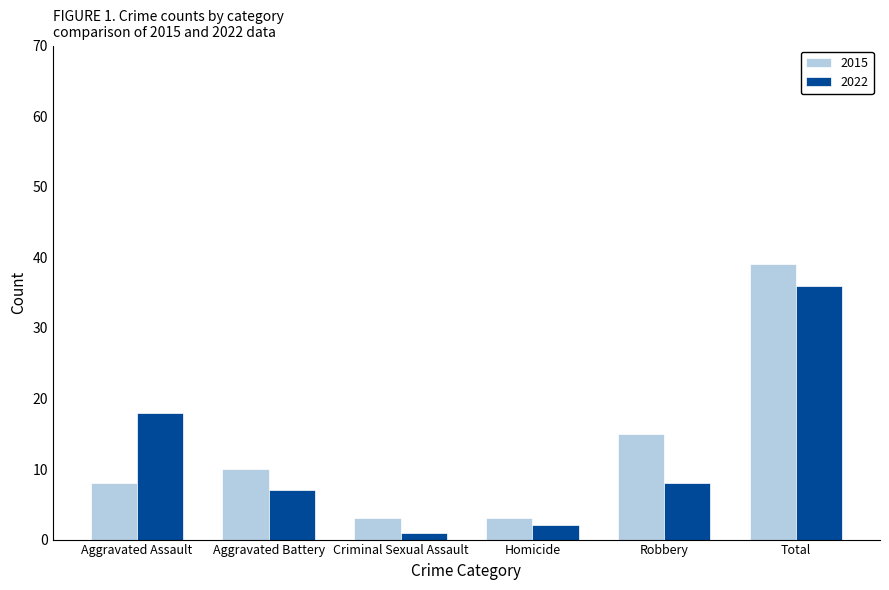

Which series changed the most between Robbery and Total?

2022